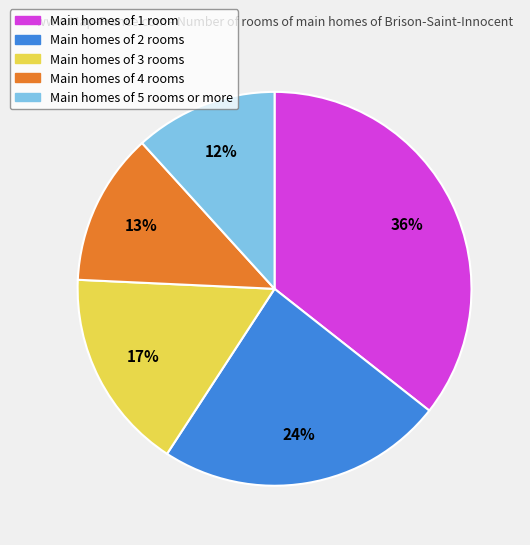

Is there a majority slice in this chart?

No